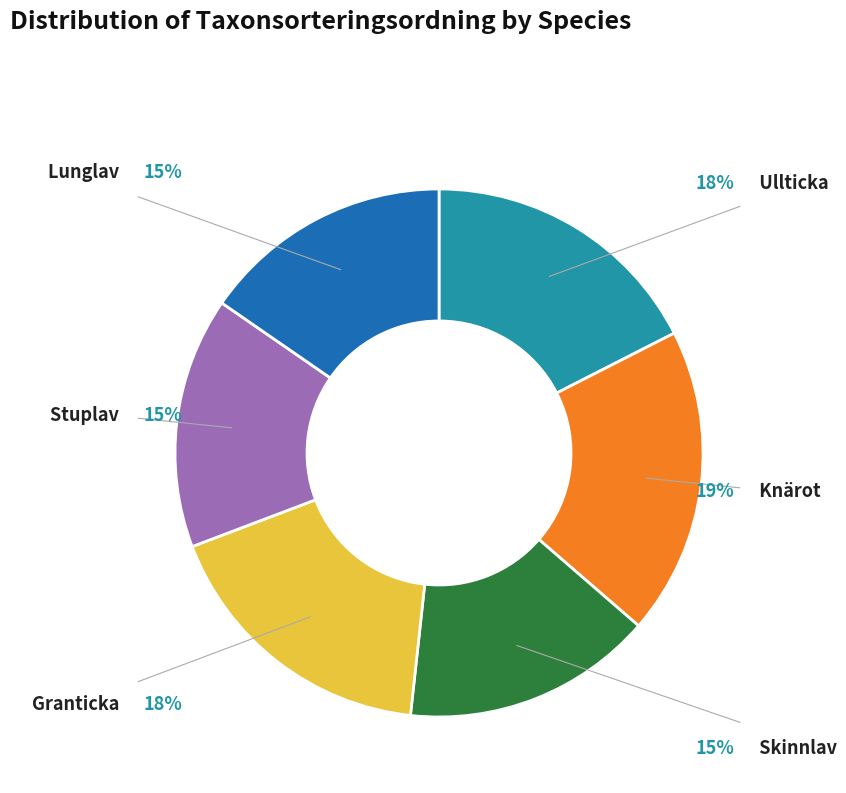

To the nearest percent, what portion does Skinnlav represent?

15%